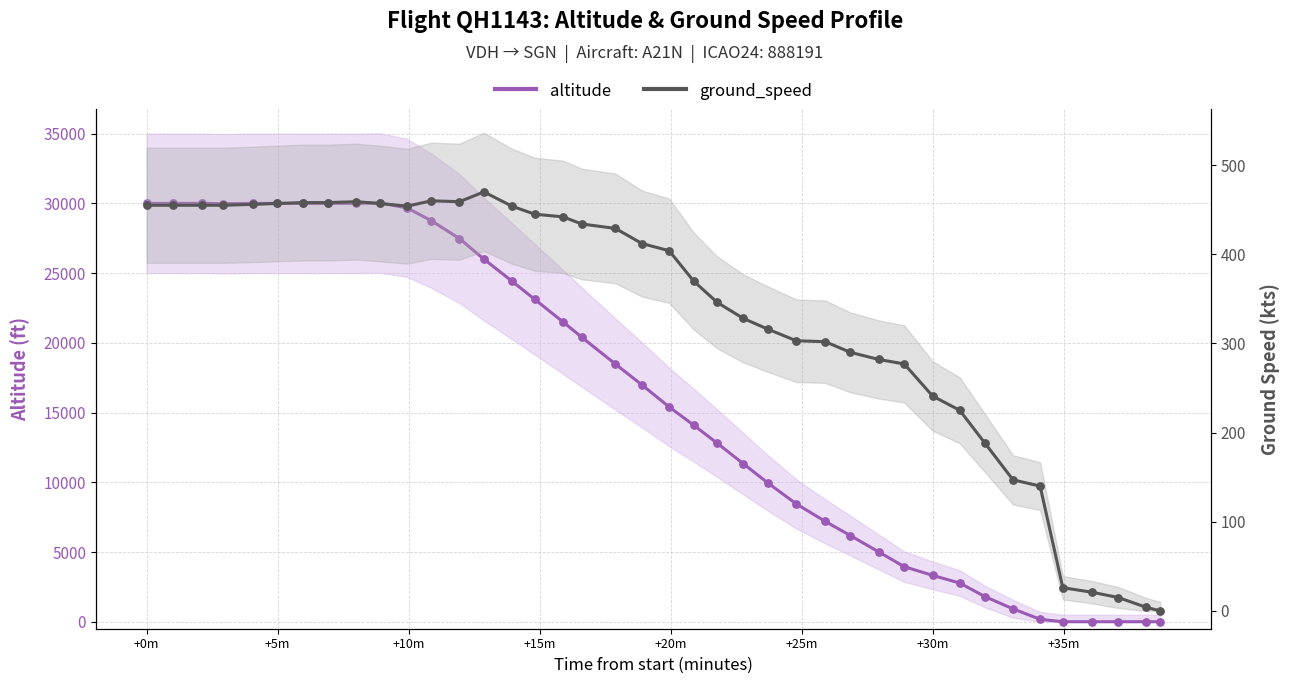

Which series has the largest total across all categories?

altitude